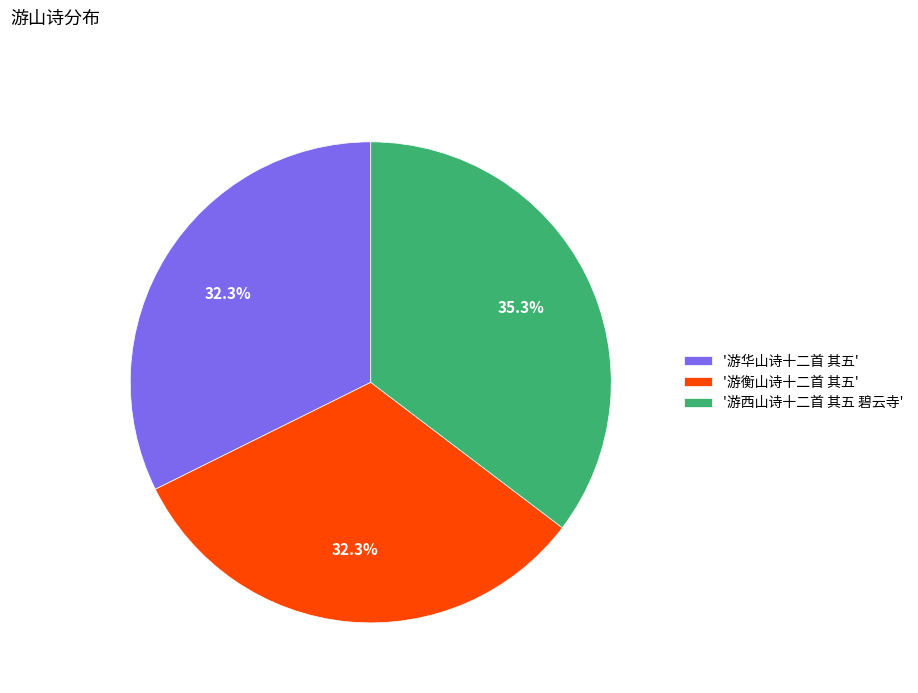

Which slice is the largest?

'游西山诗十二首 其五 碧云寺'